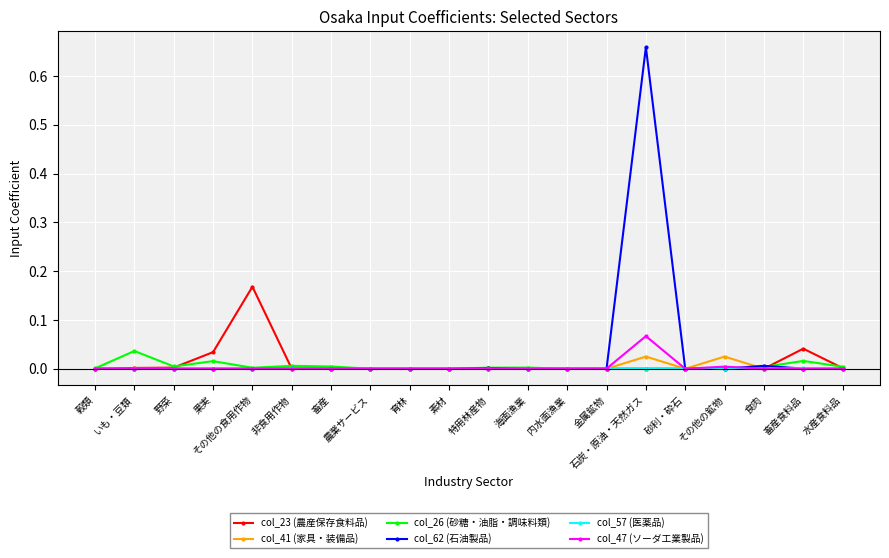

Which category has the highest value in the col_62 (石油製品) series?

石炭・原油・天然ガス